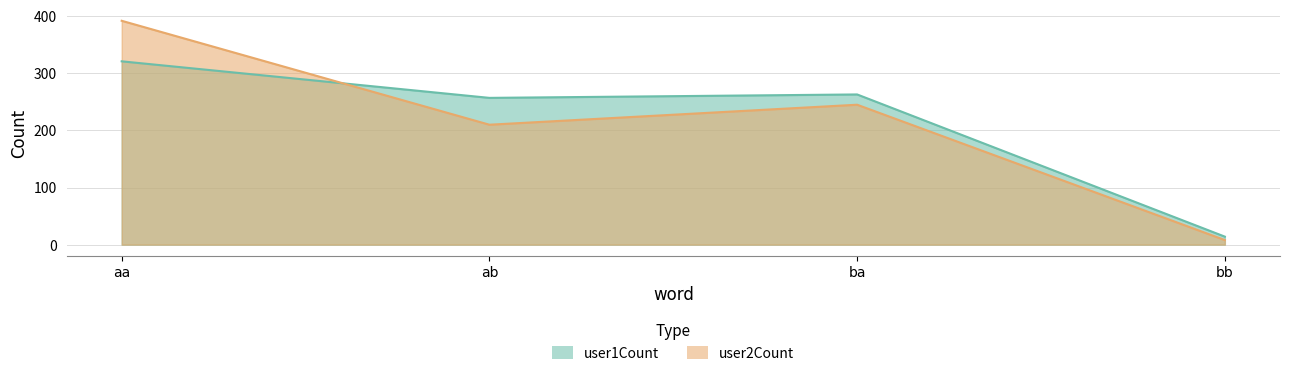

What is the difference between the second highest and second lowest values in the user2Count series?

35